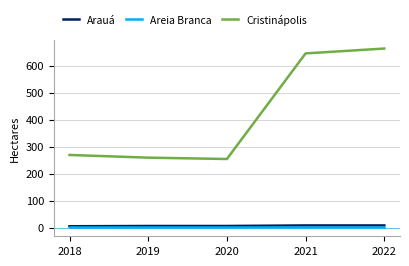

Is this an area chart (filled region under the line)?

No